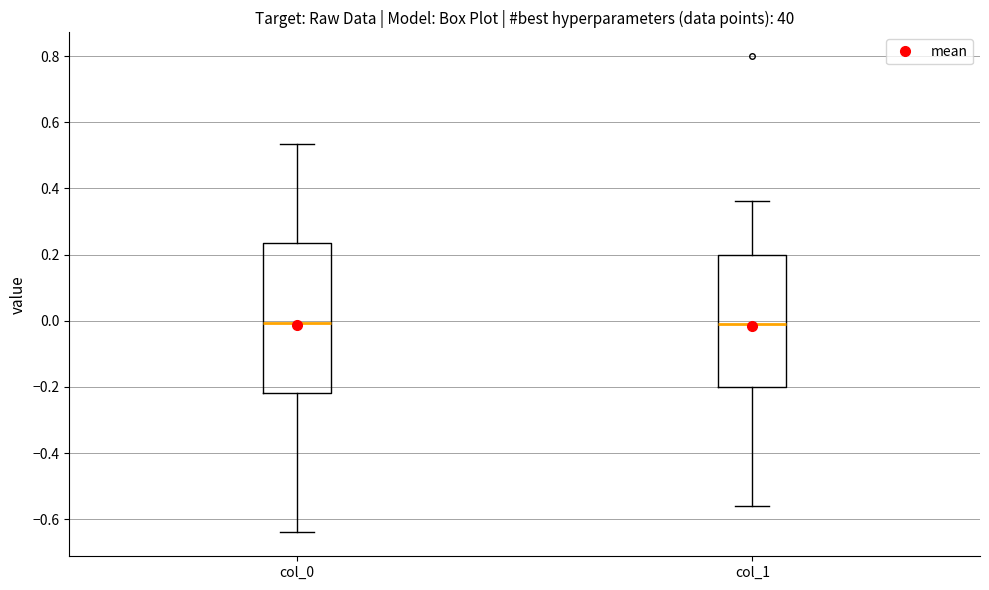

Comparing the boxes themselves (not the whiskers), which one is the tallest?

col_0